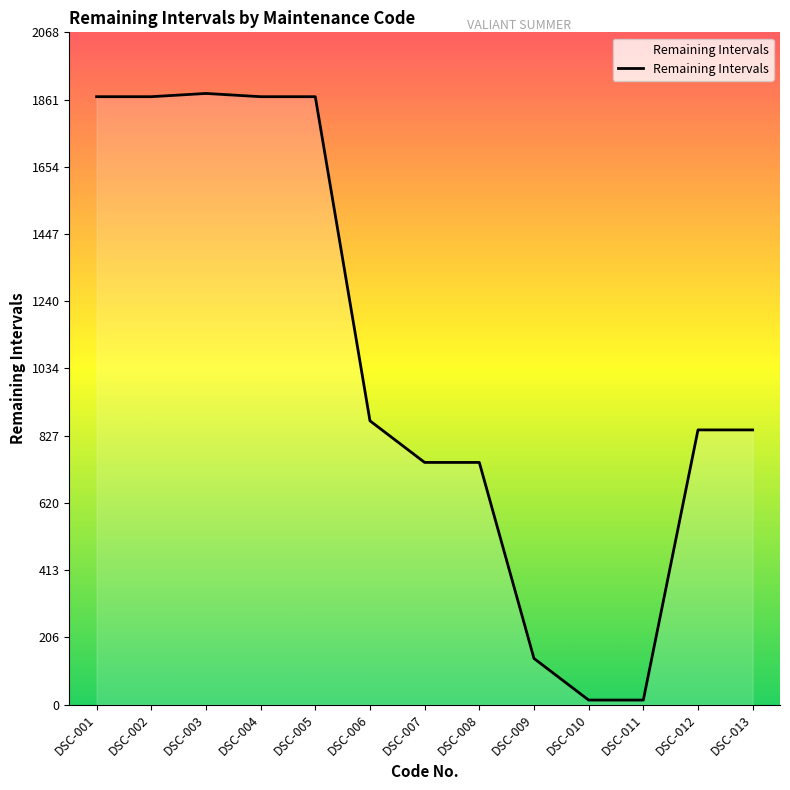

What is the minimum value shown in the chart?

14